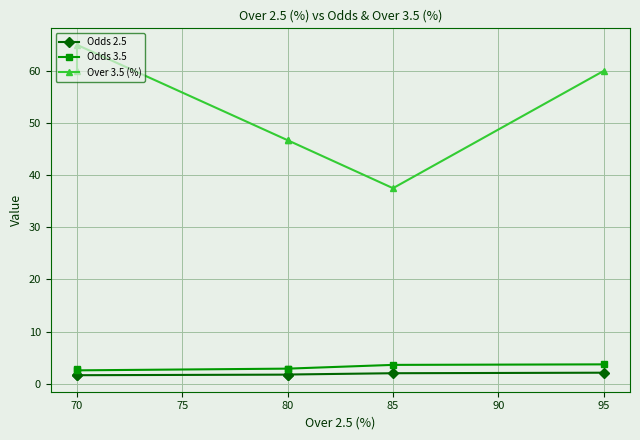

What is the sum of all Odds 3.5 values?

18.4